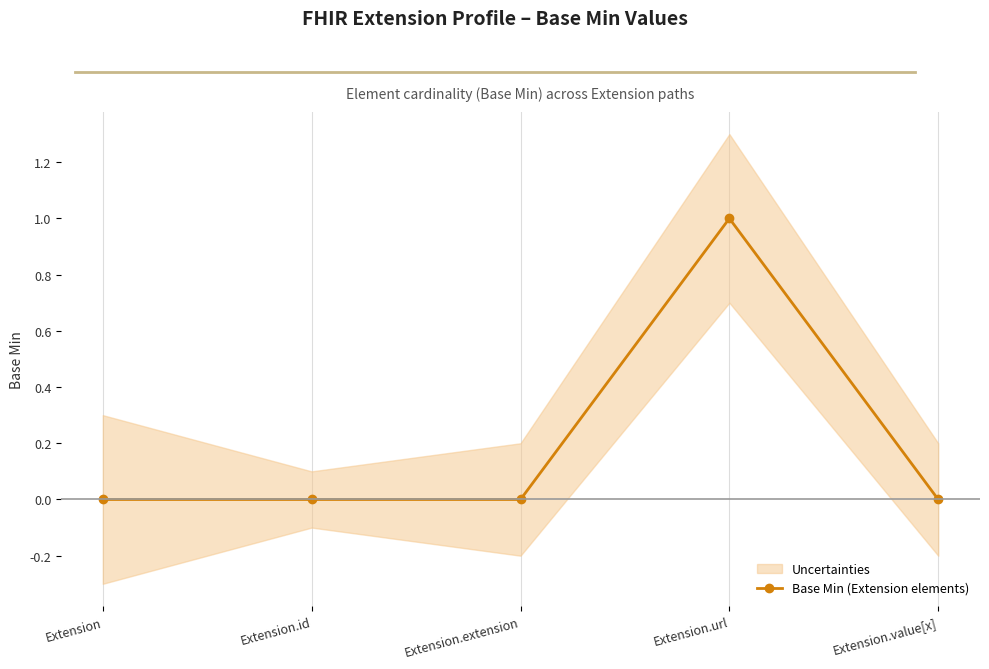

List the labels in order of value, largest first.

Extension.url, Extension, Extension.id, Extension.extension, Extension.value[x]